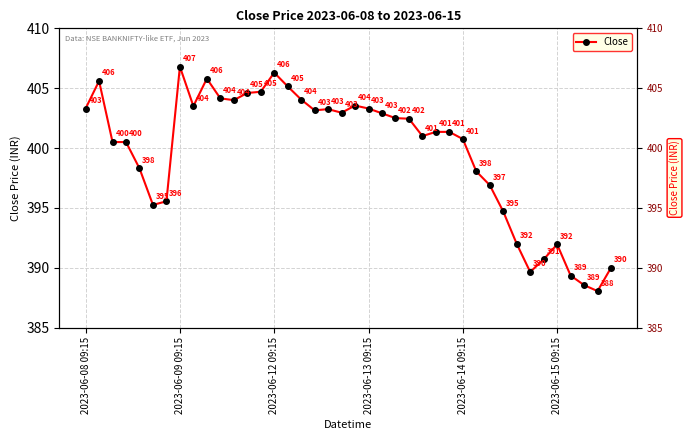

Rank the categories by value from lowest to highest.

38, 37, 36, 33, 39, 34, 35, 32, 31, 2023-06-15 09:15, 6, 30, 29, 2023-06-14 09:15, 2023-06-12 09:15, 2023-06-13 09:15, 28, 25, 26, 27, 24, 23, 22, 19, 17, 18, 2023-06-08 09:15, 21, 8, 20, 11, 16, 10, 12, 13, 15, 2023-06-09 09:15, 9, 14, 7